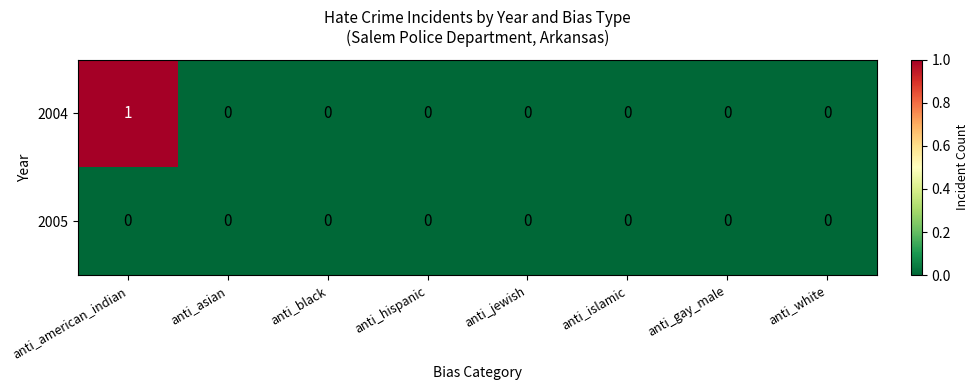

Which series has the largest total across all categories?

2004